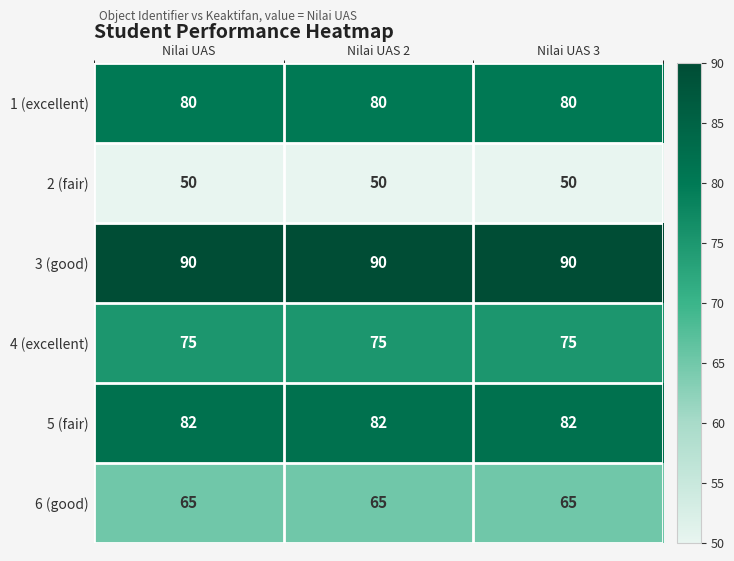

What is the sum of all 6 (good) values?

195